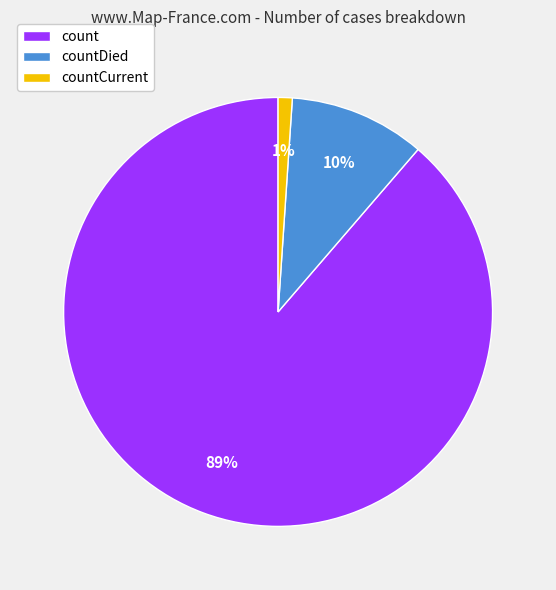

Does countCurrent represent more than half of the total?

No